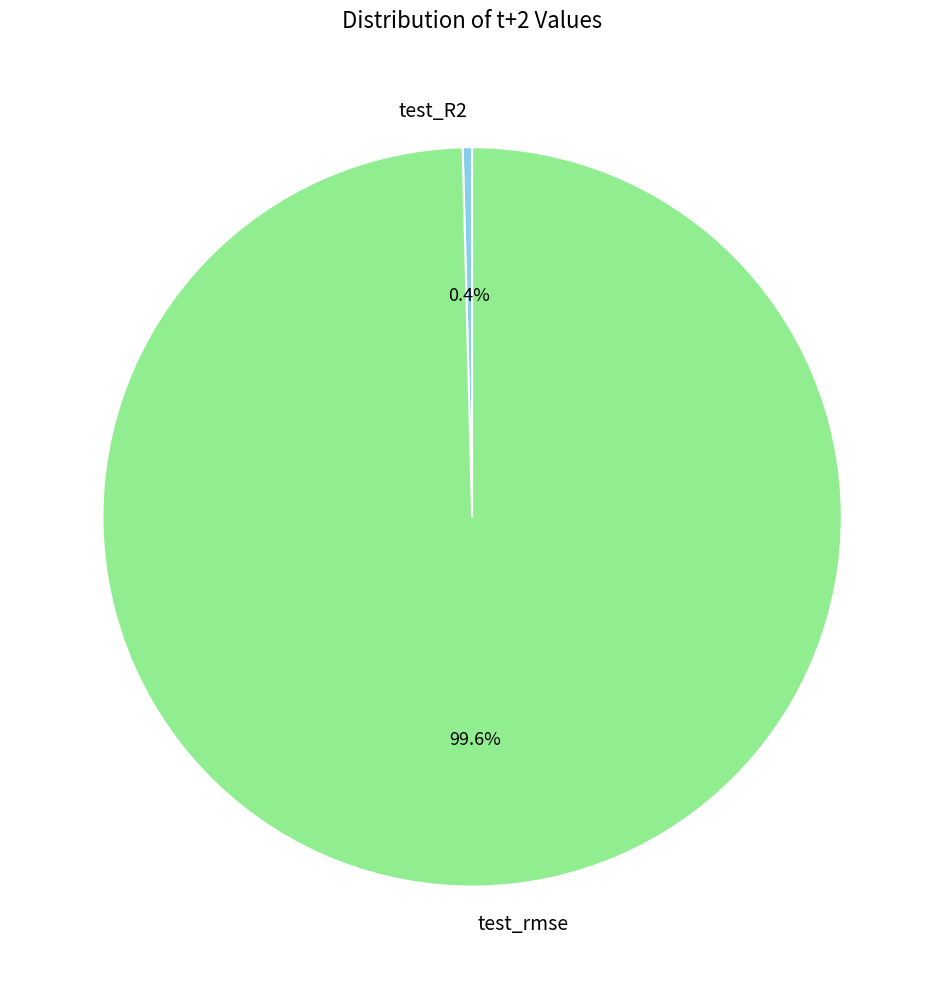

Rank the categories by value from lowest to highest.

test_R2, test_rmse